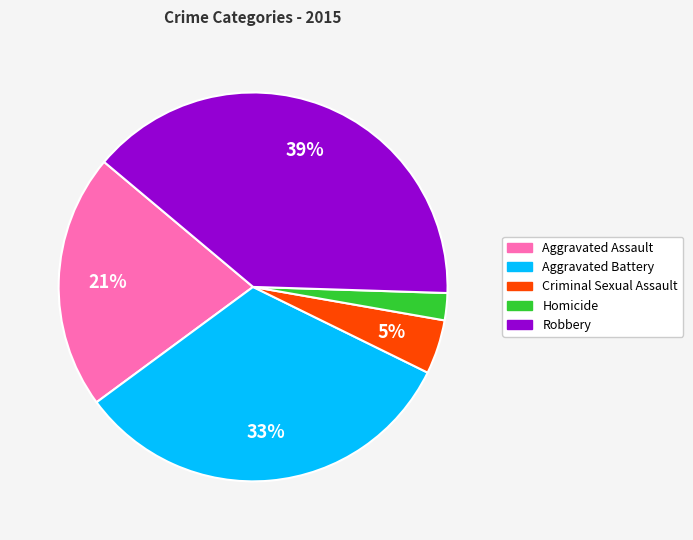

How many slices are in this pie chart?

5